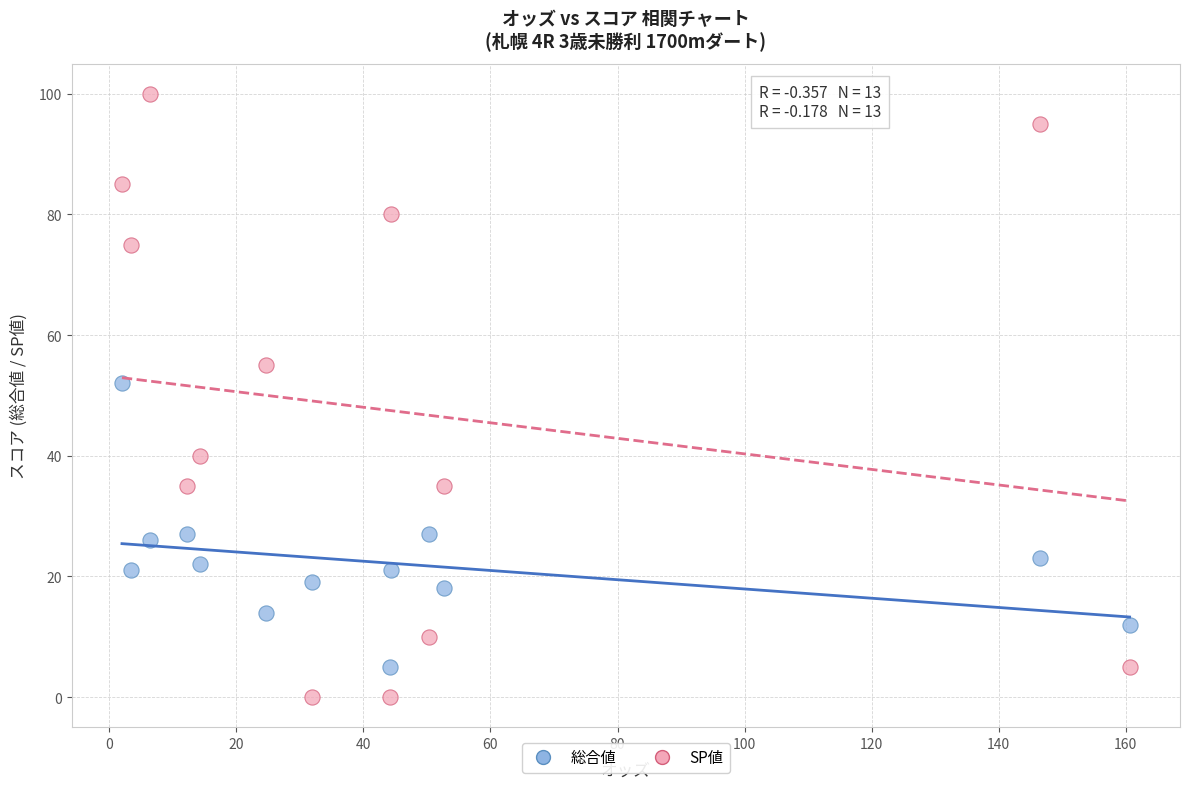

In the SP値 series, what Y value is closest to 50?

55